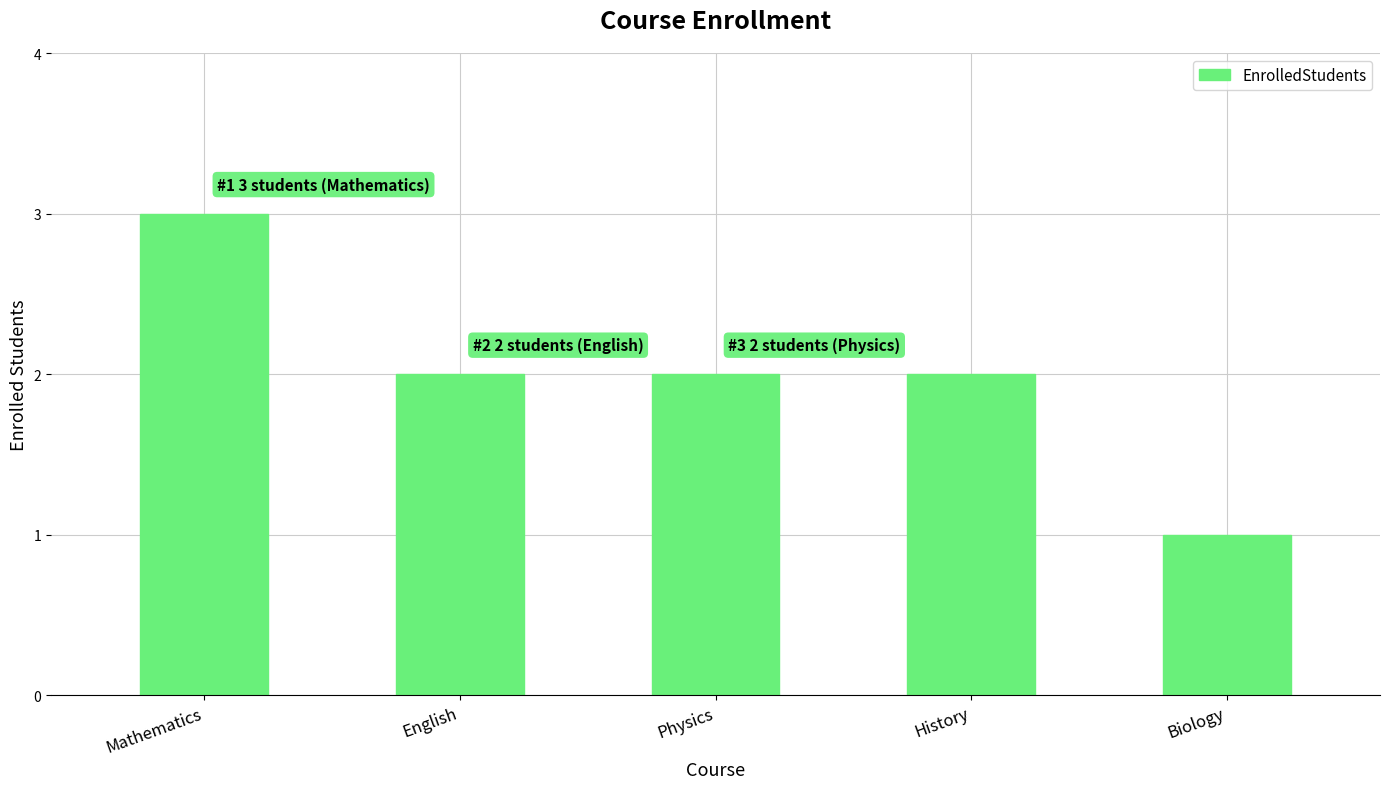

How many categories are shown in the chart?

5